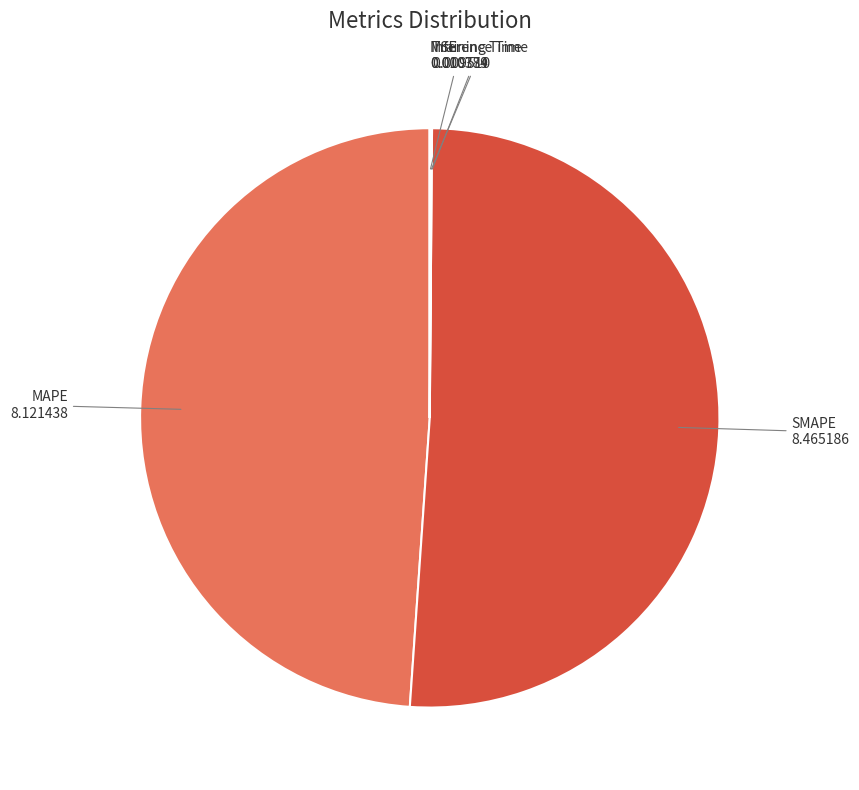

Is there any slice that represents more than half of the pie?

Yes